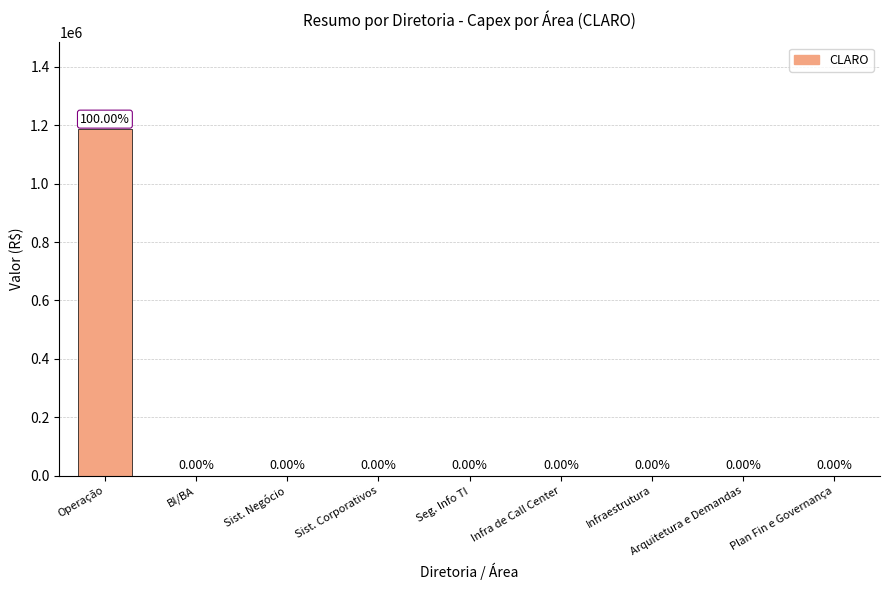

What is the sum of all values?

1187123